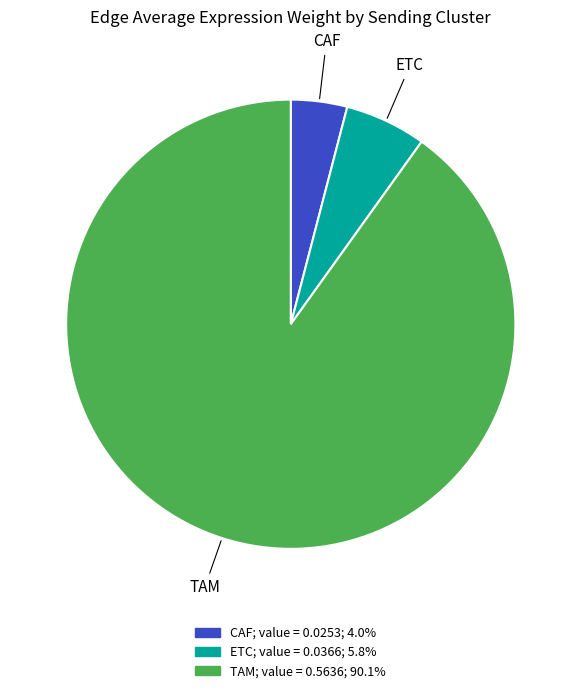

Count the number of slices in the pie.

3